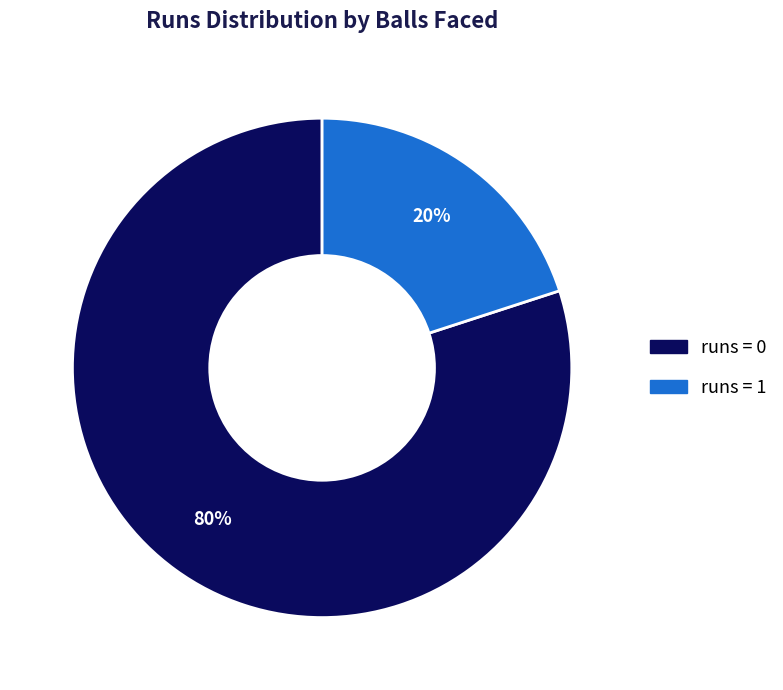

How many slices are in this pie chart?

2